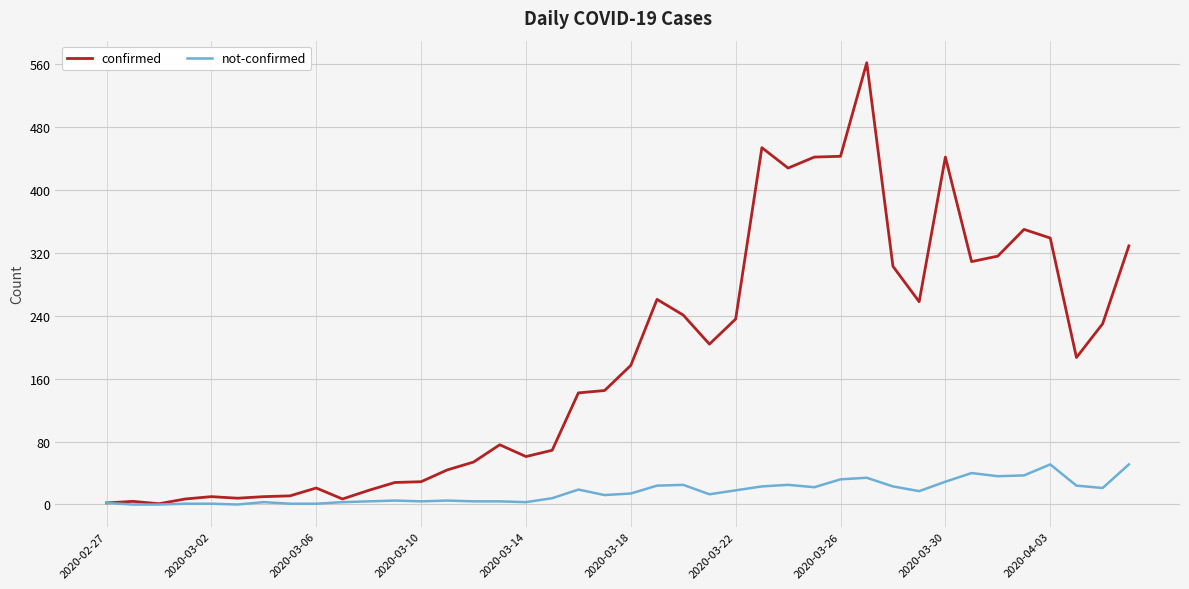

What are all the series names shown in the legend?

confirmed, not-confirmed